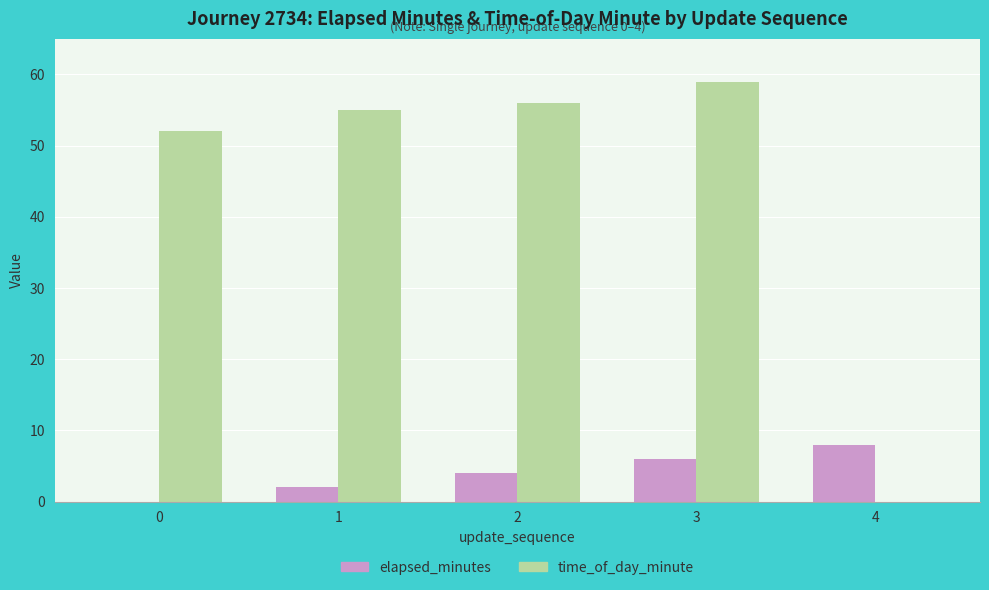

What is the maximum value shown in the chart?

59